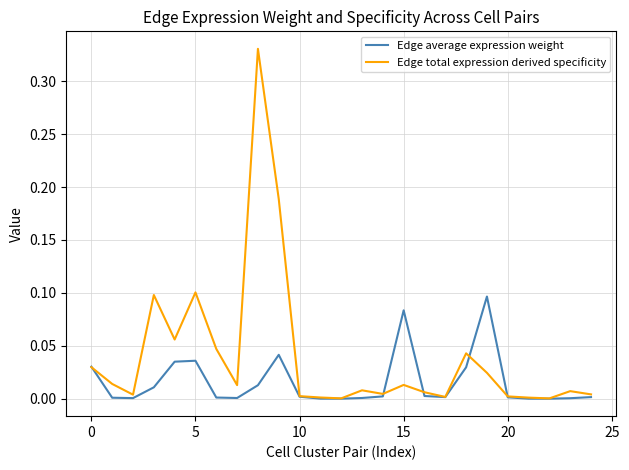

What is the sum of all Edge average expression weight values?

0.4